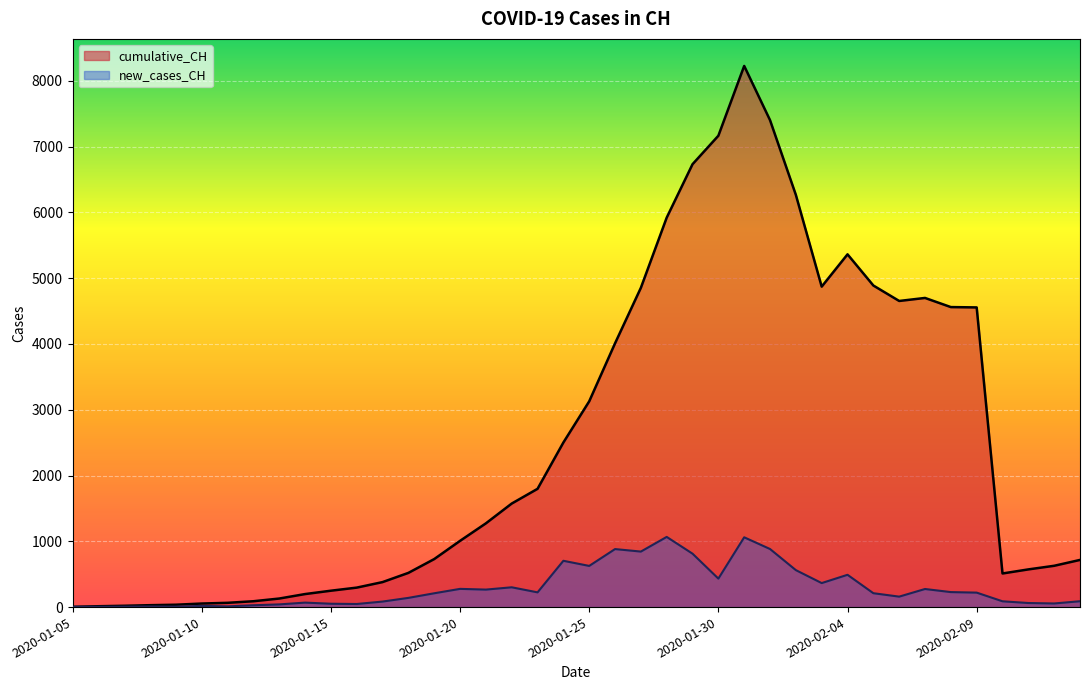

Between 2020-02-05 and 2020-02-10, which series saw the biggest shift?

cumulative_CH